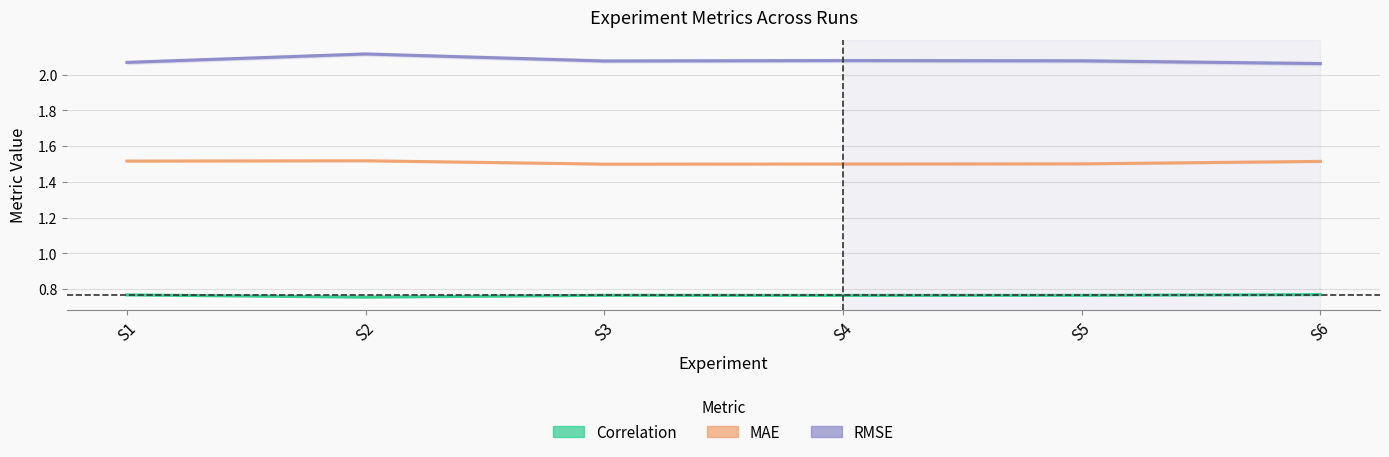

What is the minimum value for MAE?

1.5